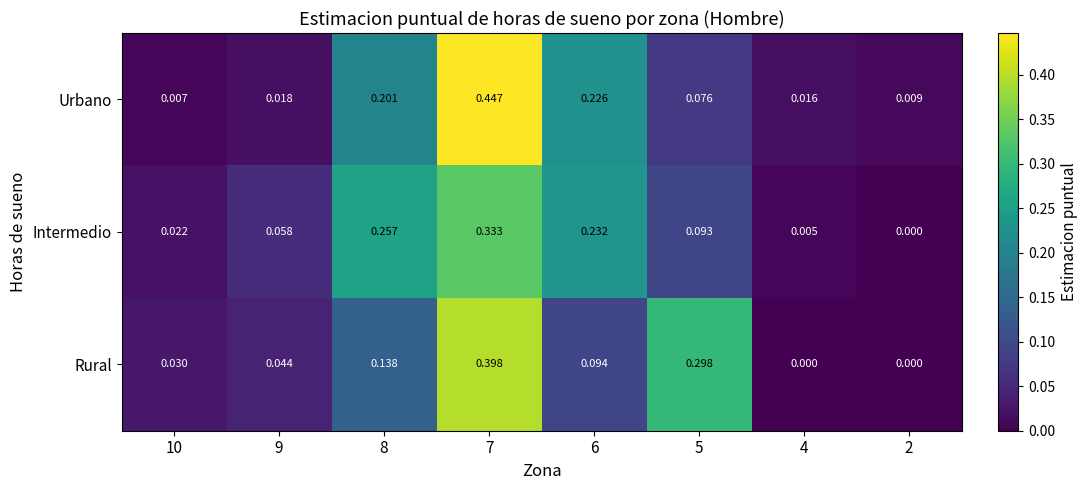

How many distinct data groups are displayed?

3